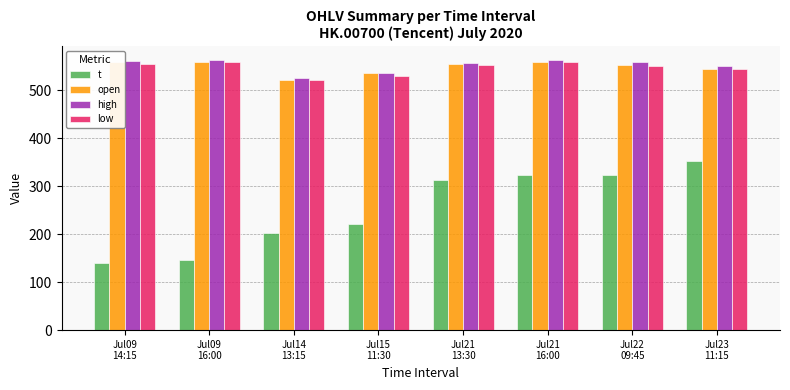

Which series has the widest spread of values?

t